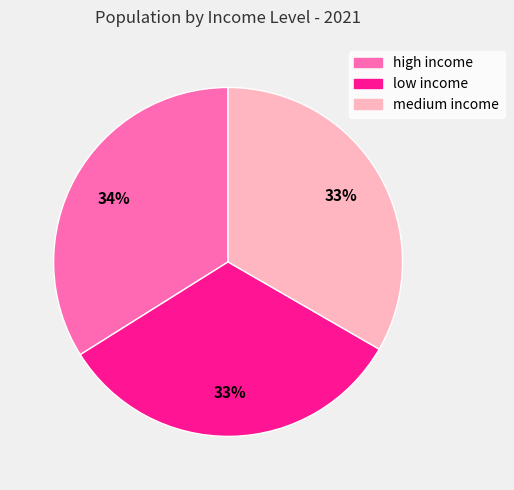

Count the number of slices in the pie.

3